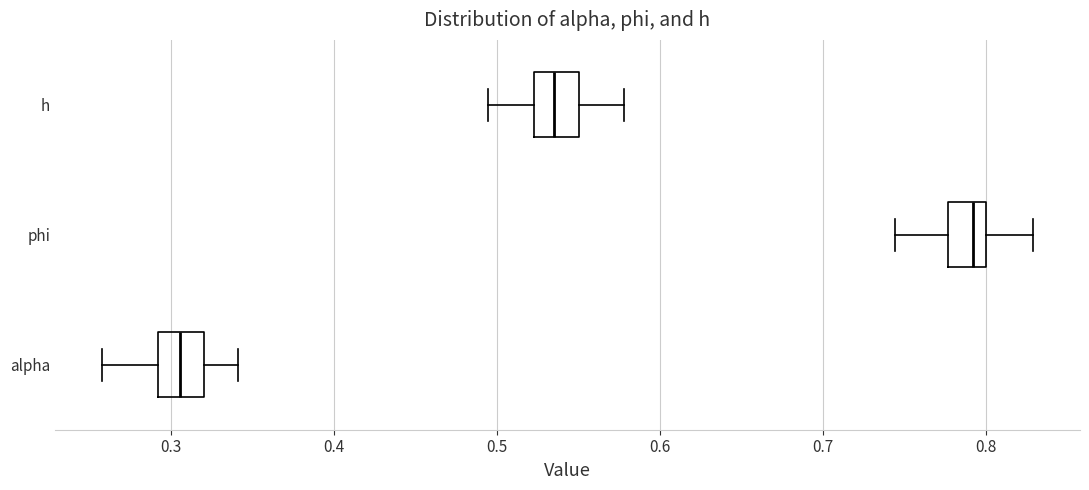

Which box has the furthest to the left median line?

alpha